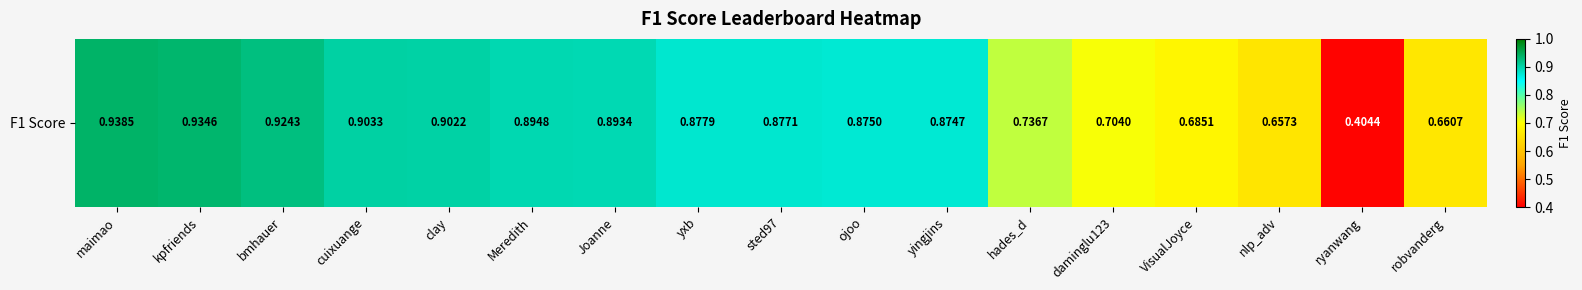

Is it true that the value at hades_d is 0.7?

True